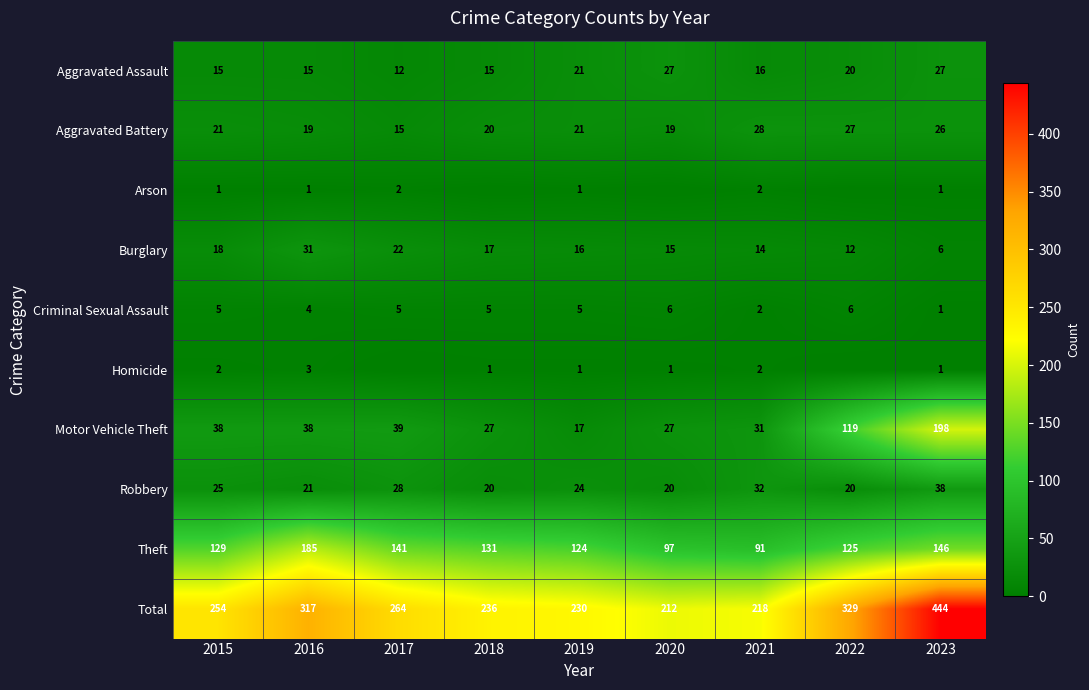

Between 2015 and 2021, which is larger?

2021